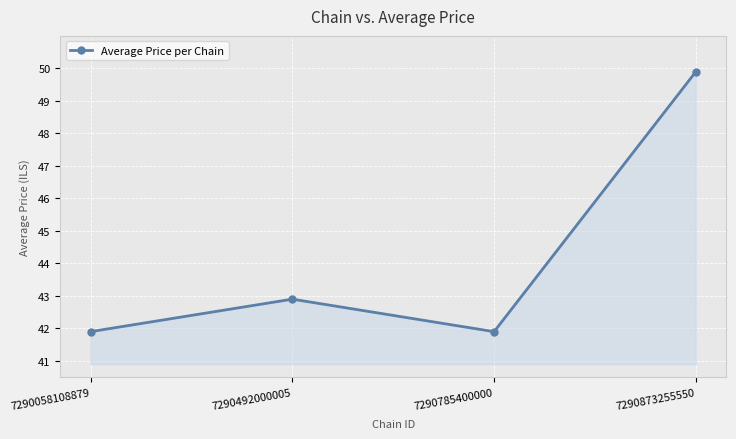

How many lines are shown in the chart?

1